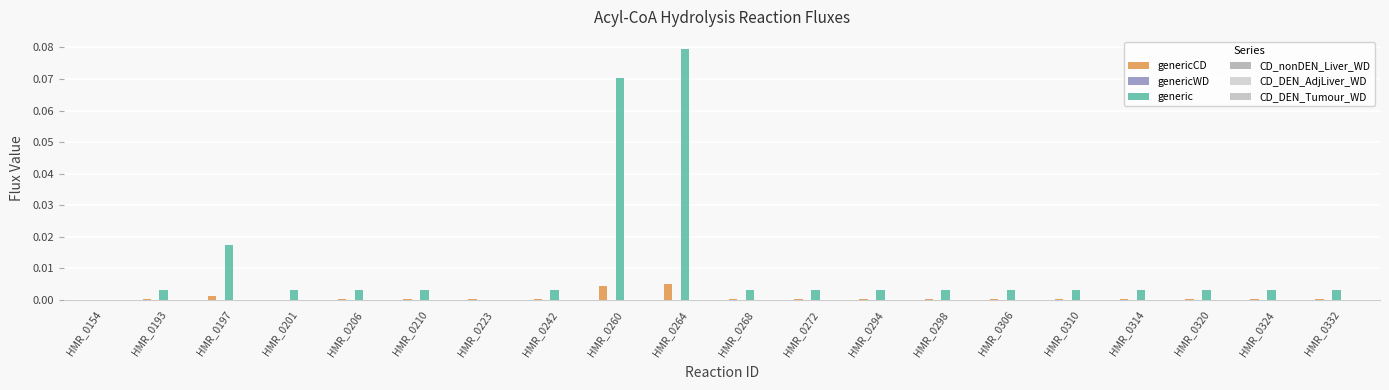

How many data points does each series have?

20